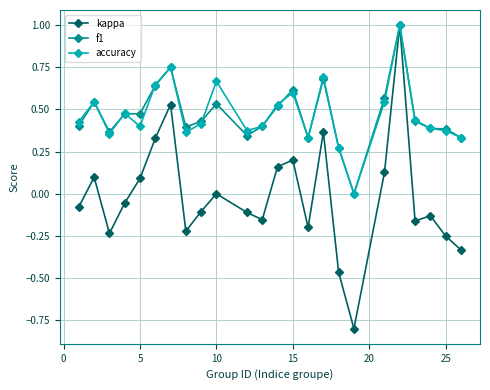

What is the maximum value for kappa?

1.0